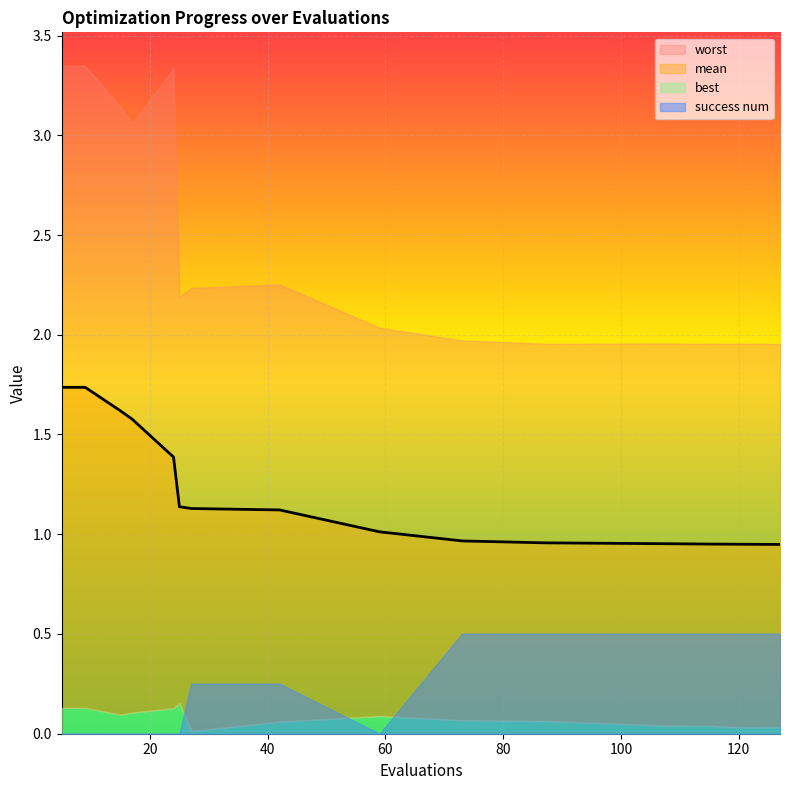

At how many categories does at least one series exceed 0?

15